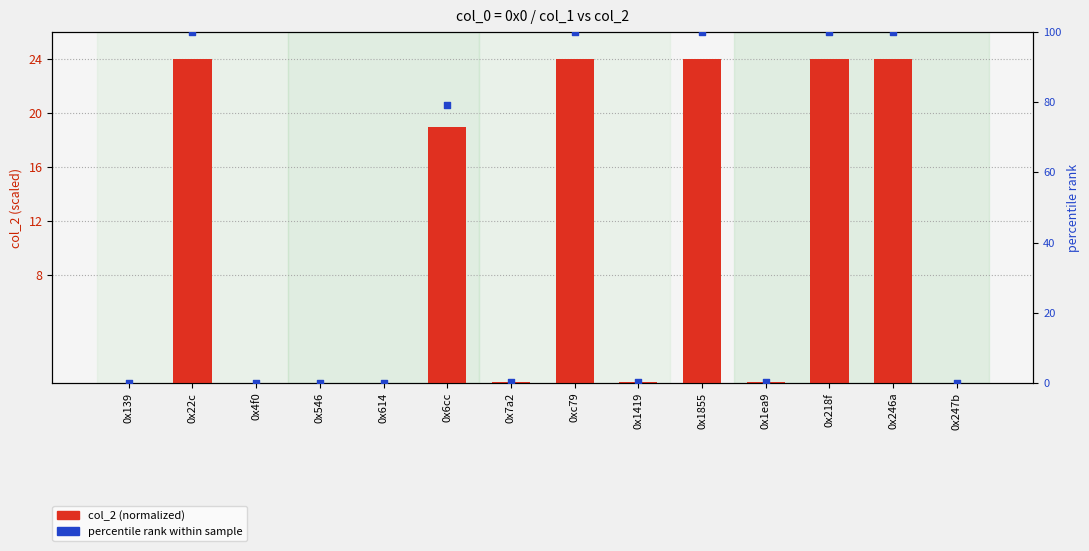

Which series reaches the maximum Y coordinate?

percentile rank within sample